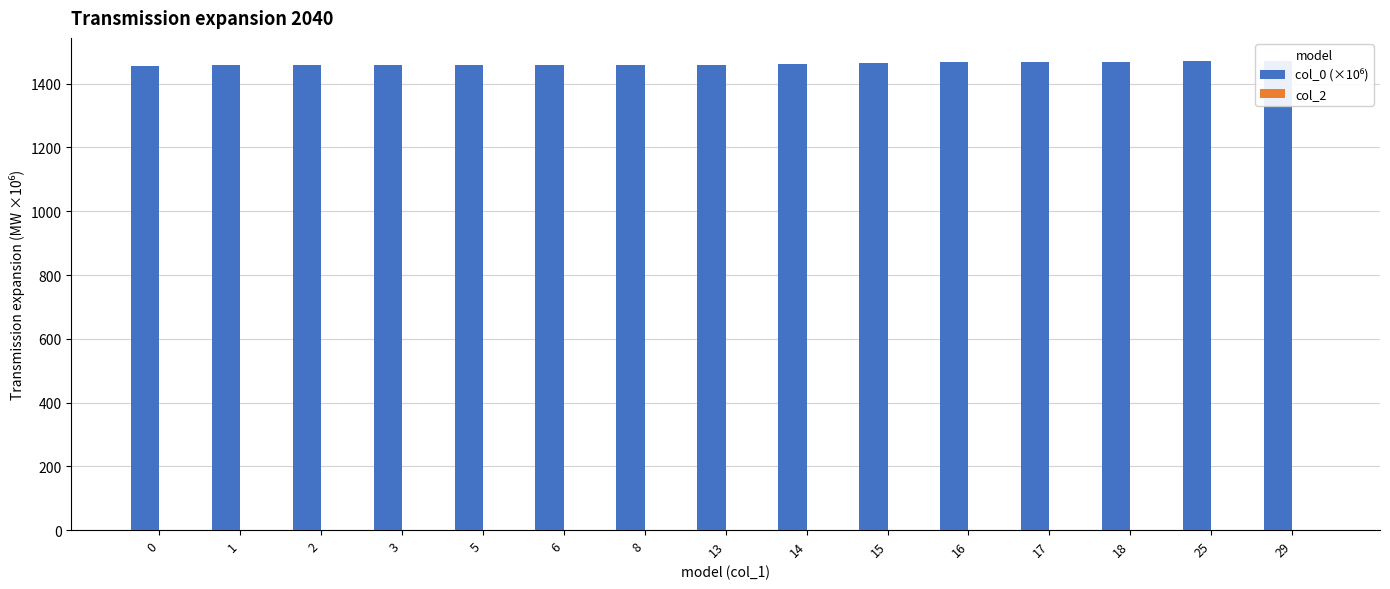

Is the value of col_2 at 17 greater than the value of col_0 (×10⁶) at 25?

No